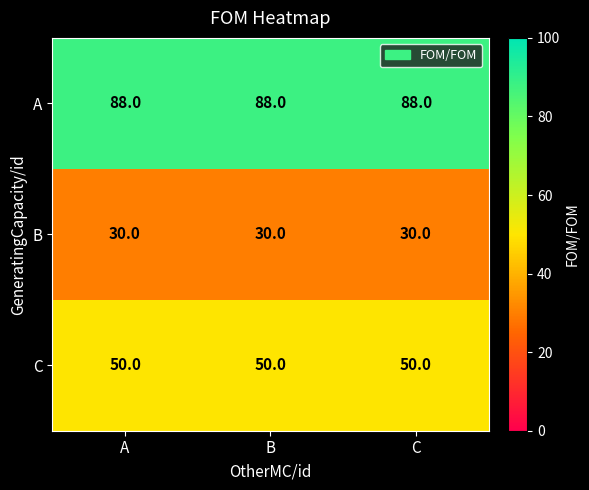

What is the difference between the highest and lowest values at A?

58